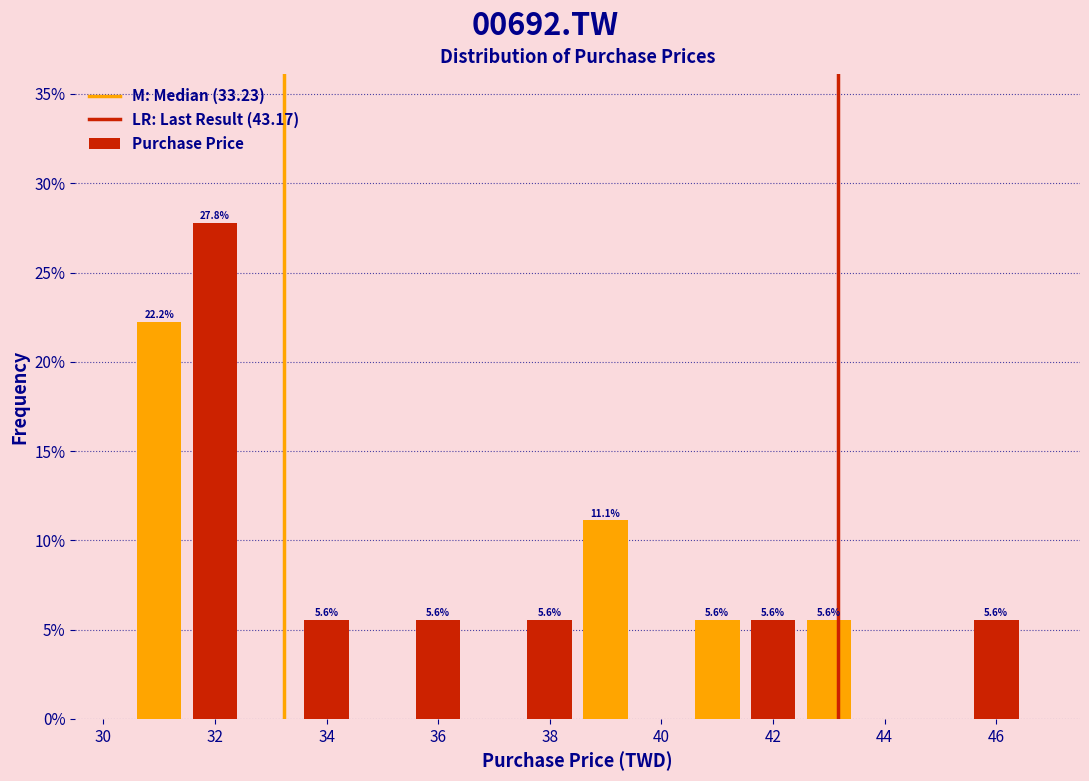

Over which range of the x-axis is the bar tallest?

31.5 to 32.5